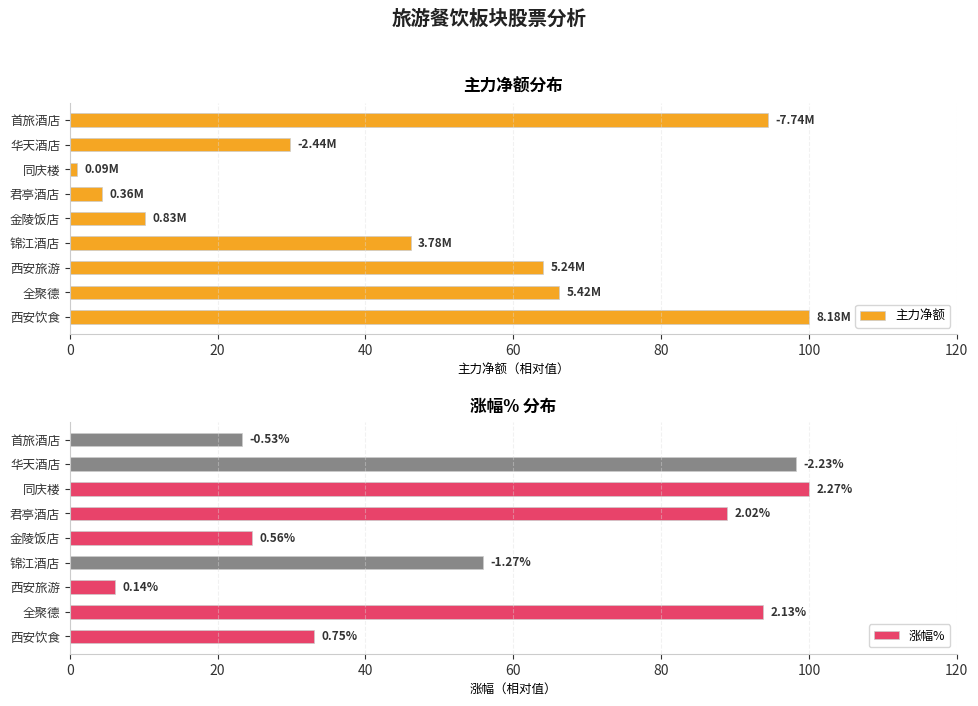

Count the number of categories in the chart.

9